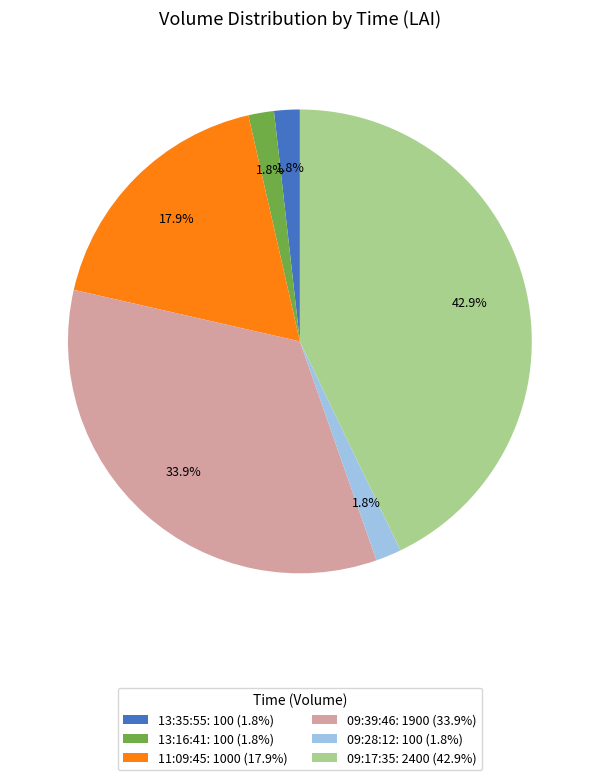

What is the largest slice in the pie chart?

09:17:35